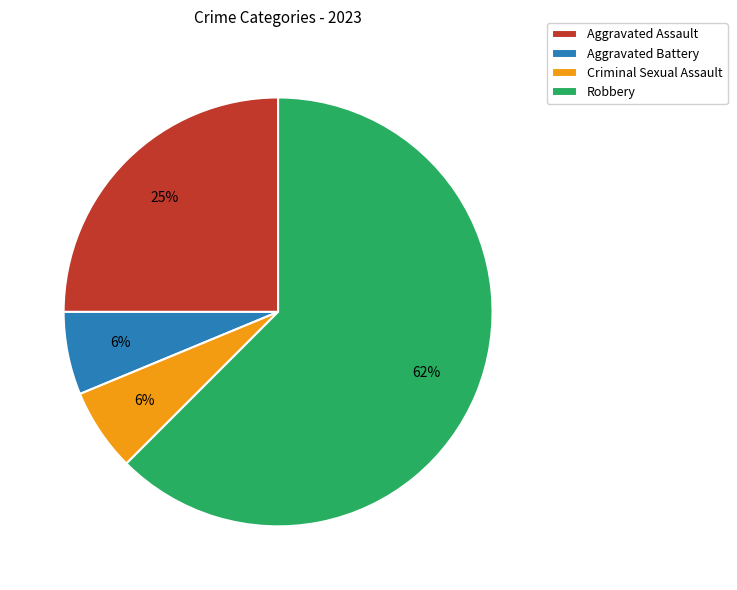

To the nearest percent, what percentage of the pie is Criminal Sexual Assault?

6%